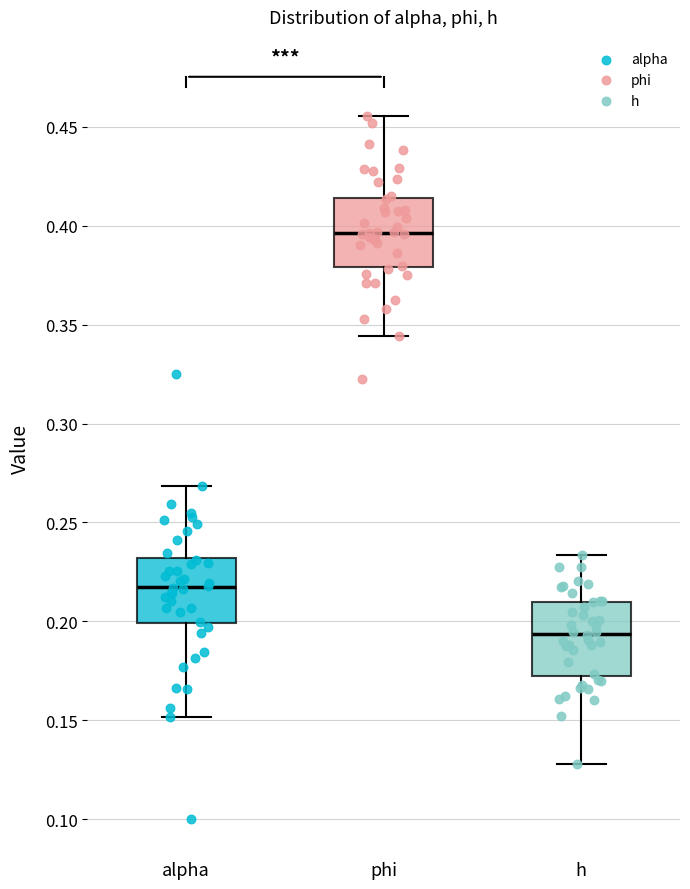

Which box's median line is the lowest?

h